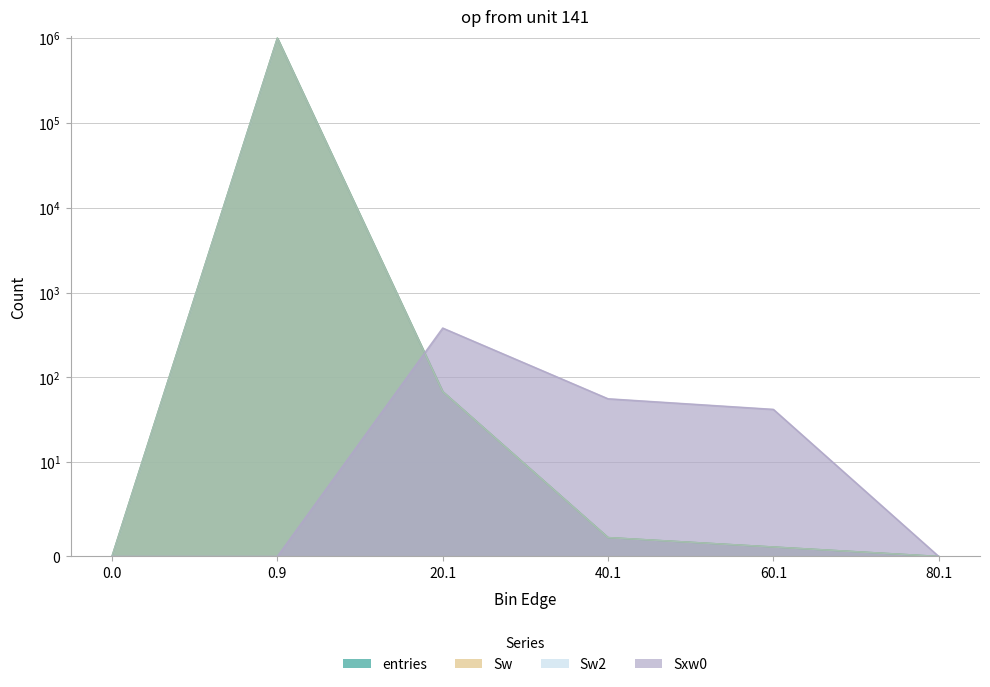

What is the label of the 3rd point from the left?

20.1